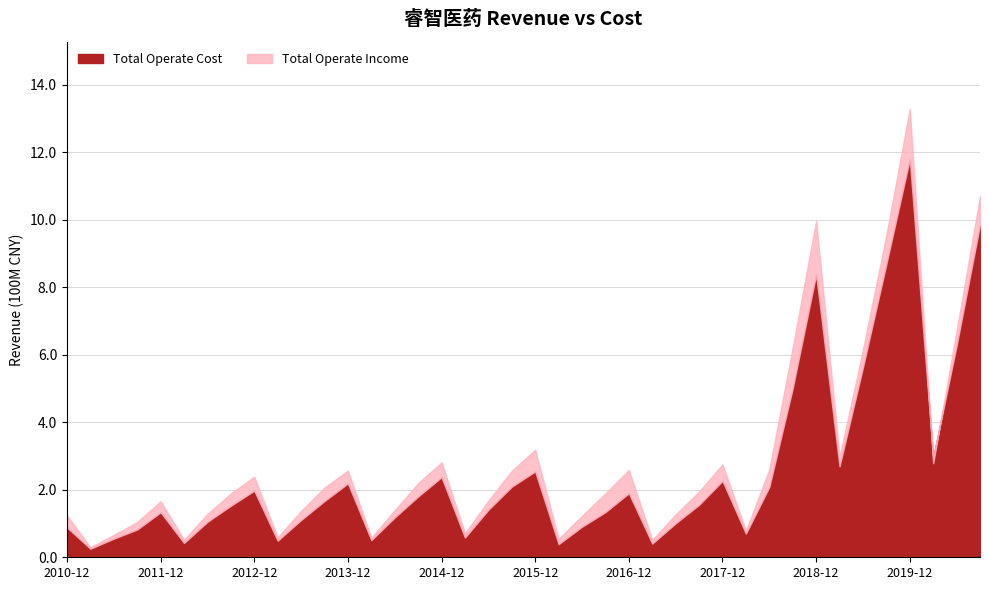

After their last crossing, which series has the higher values: Total Operate Cost or Total Operate Income?

Total Operate Income